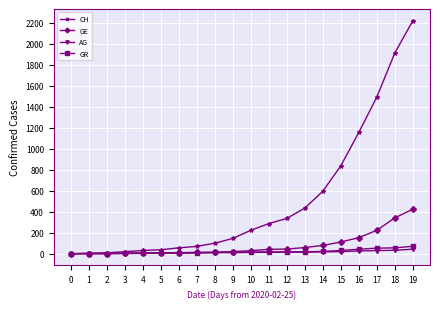

What is the maximum value shown in the chart?

2219